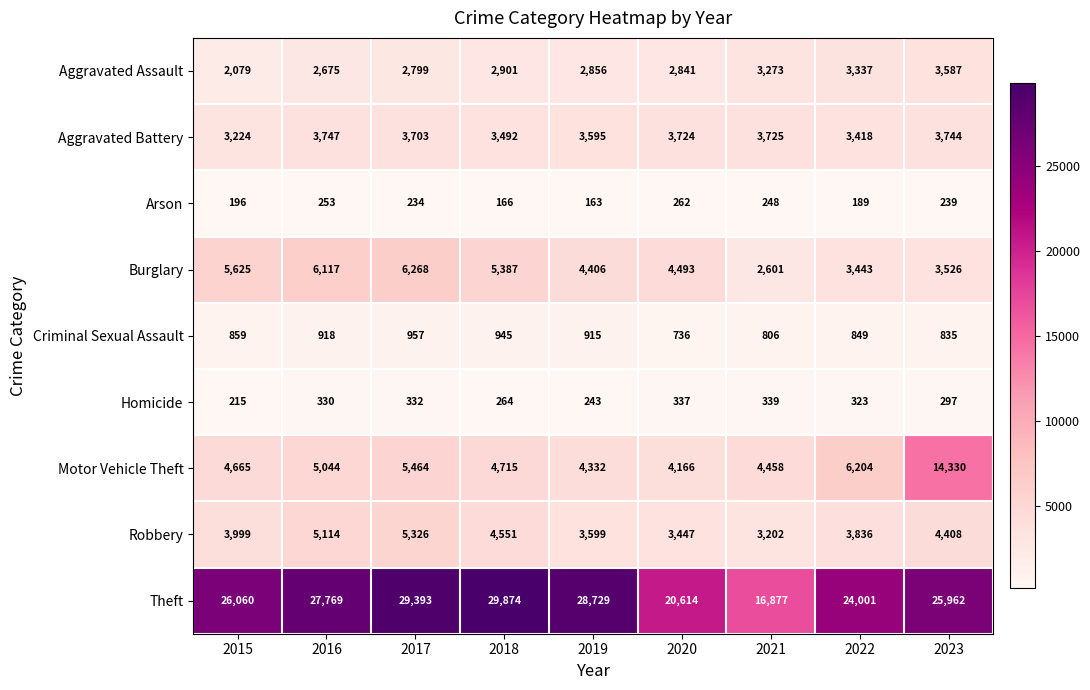

What is the difference between the Robbery values at 2021 and 2022?

634